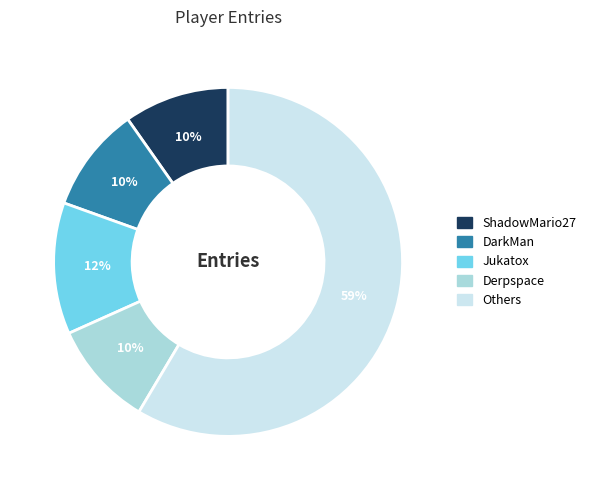

To the nearest percent, what is the difference between the largest and smallest slice percentages?

49%